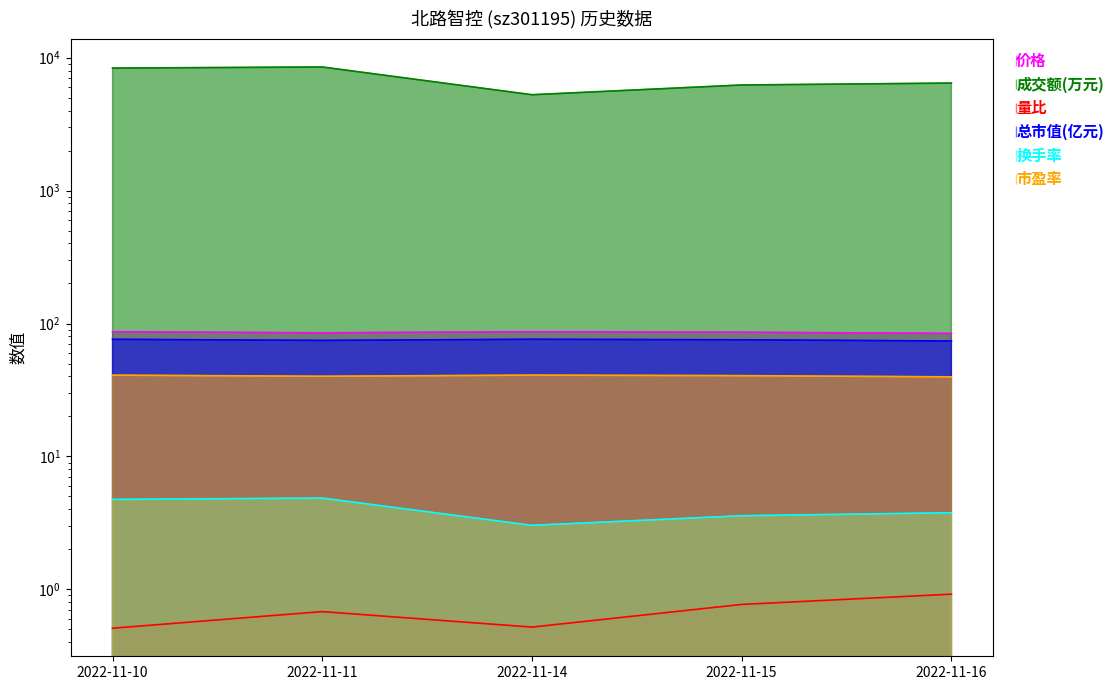

At how many categories does at least one series exceed 7324?

2